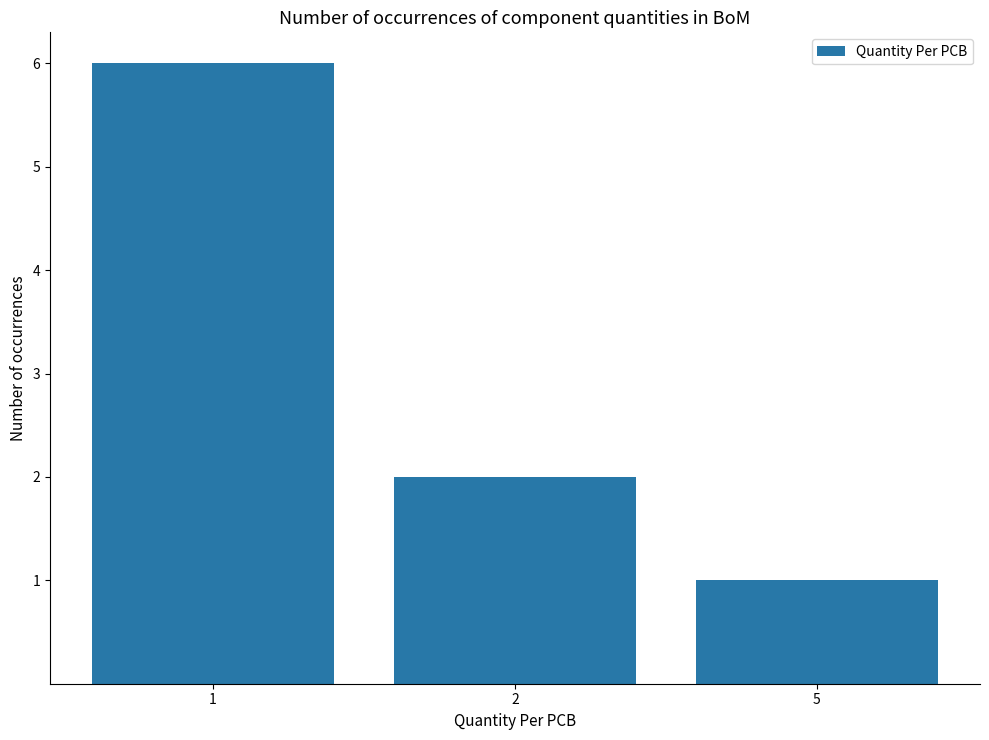

Reading left to right, transcribe all the data shown in this chart.

6	2	1